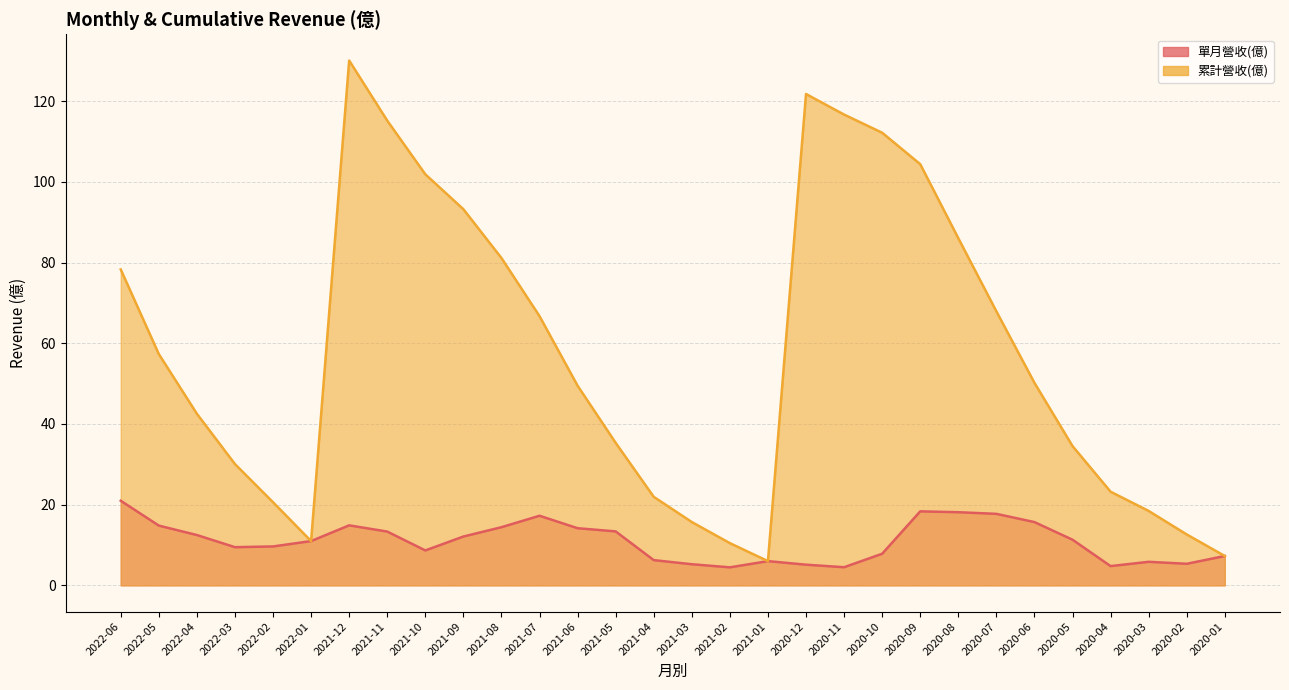

Which series has the widest spread of values?

累計營收(億)